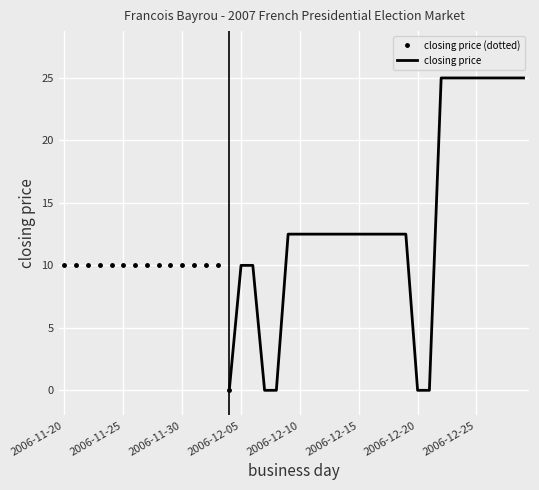

The value of closing price (dotted) at 2006-11-20 is 10. True or false?

True